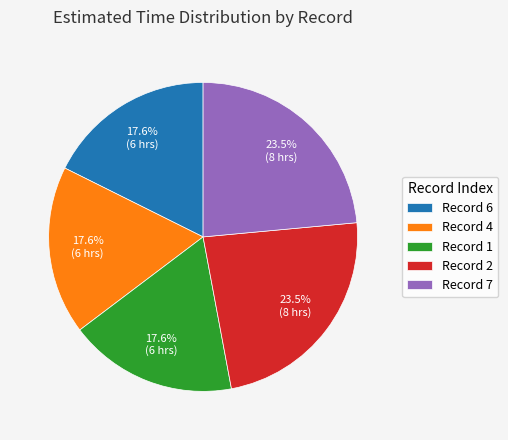

To the nearest percent, what is the average slice percentage?

20%